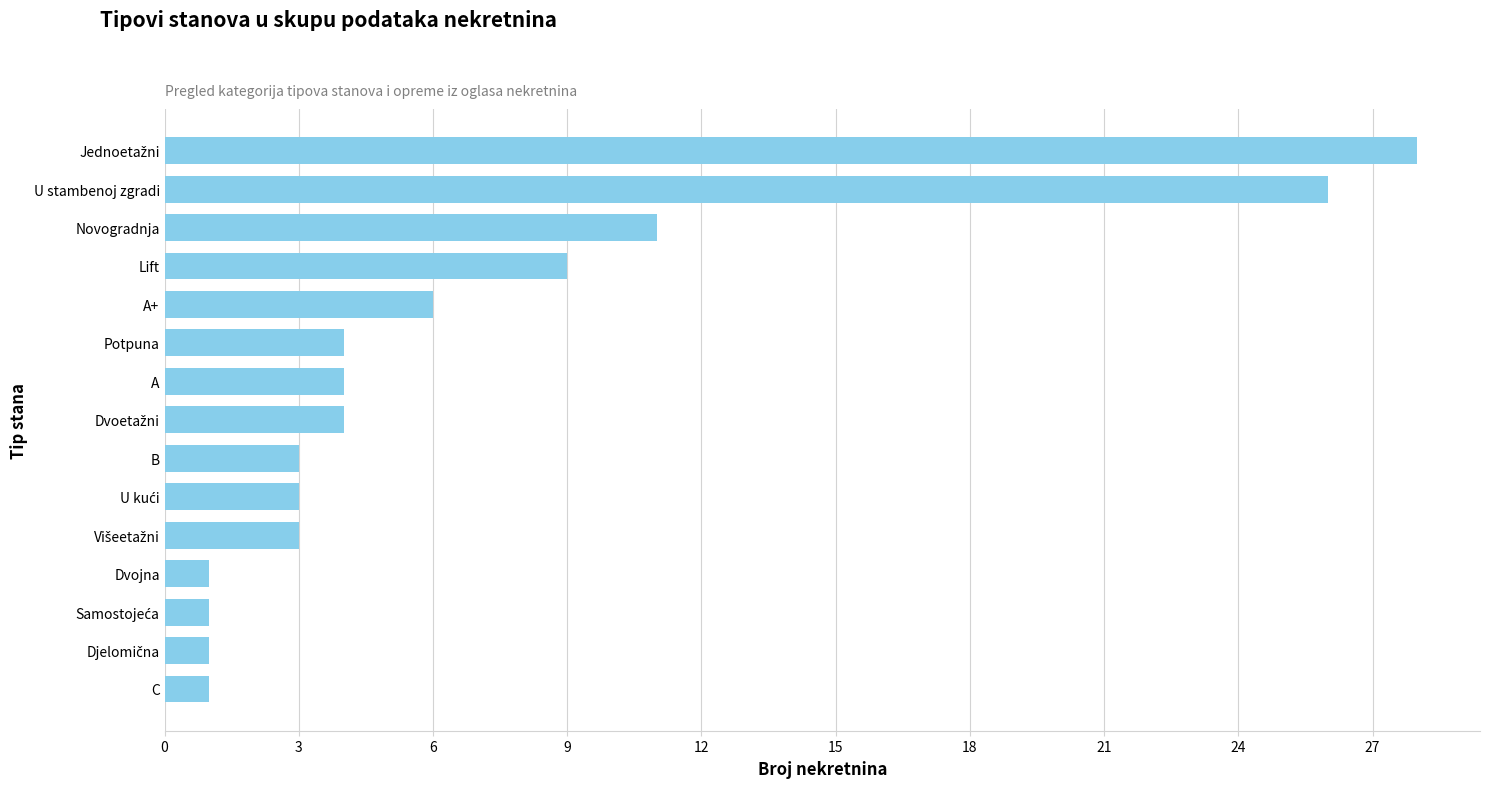

How many values are below 4?

7